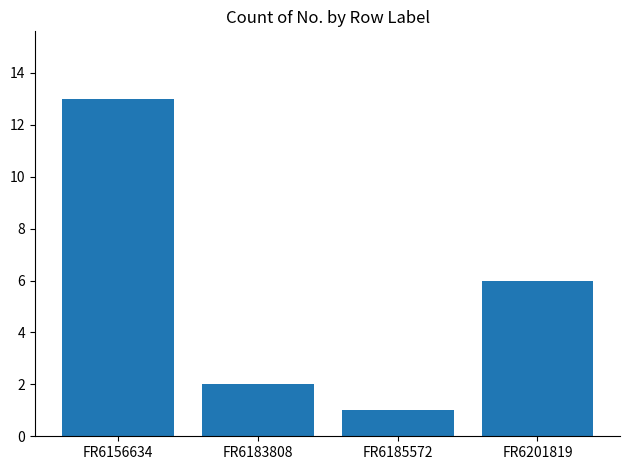

List the labels in order of value, largest first.

FR6156634, FR6201819, FR6183808, FR6185572